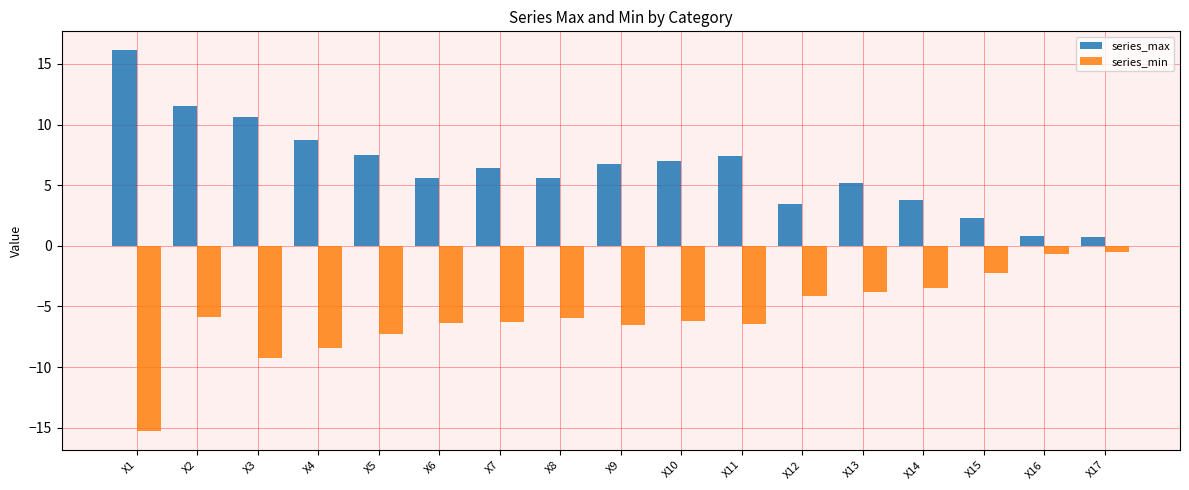

What is the value of the series_min bar at the 4th from the left?

-8.4